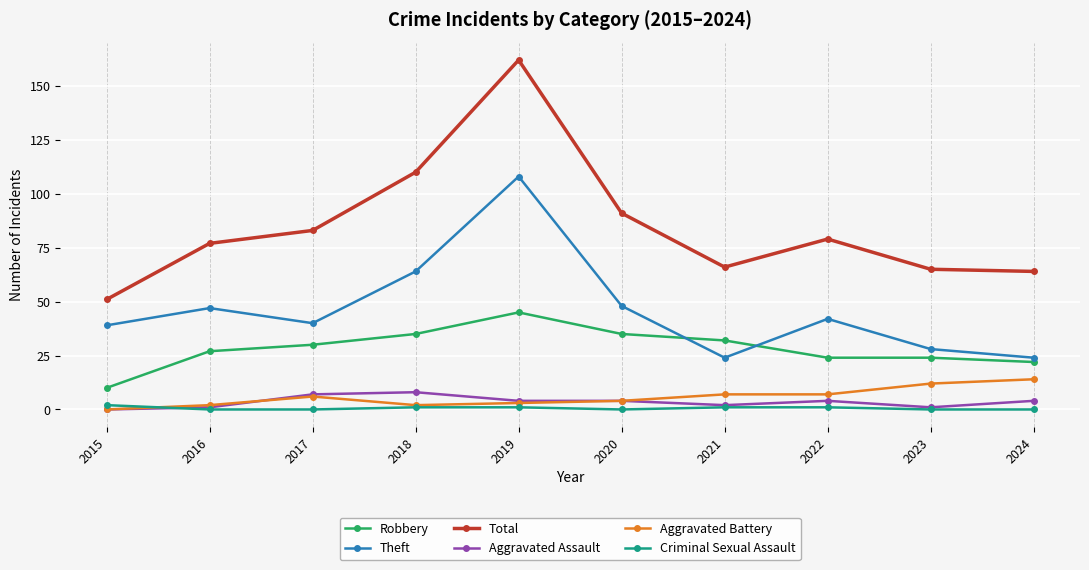

What is the difference between the highest and lowest values at 2023?

65